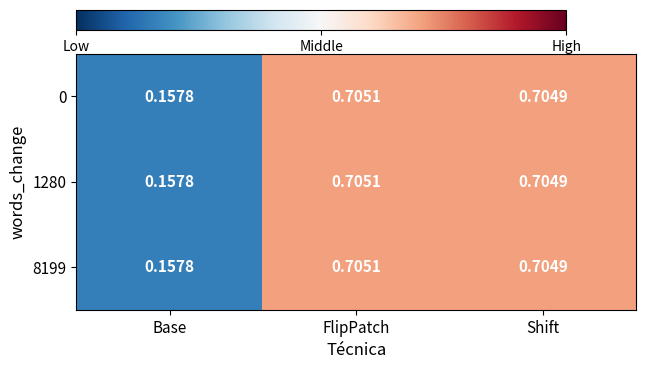

At which category does the chart reach its peak across all series?

FlipPatch